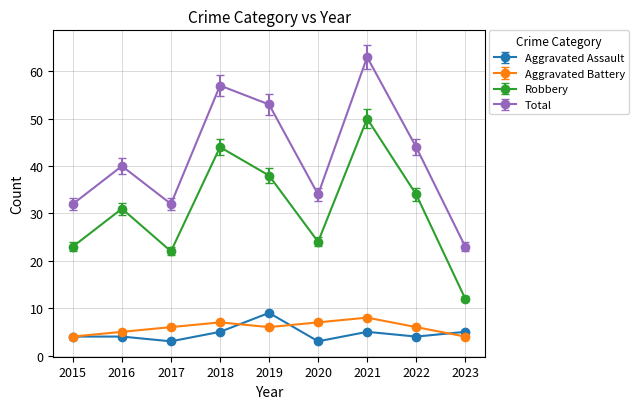

What is the total value across all series at 2016?

80